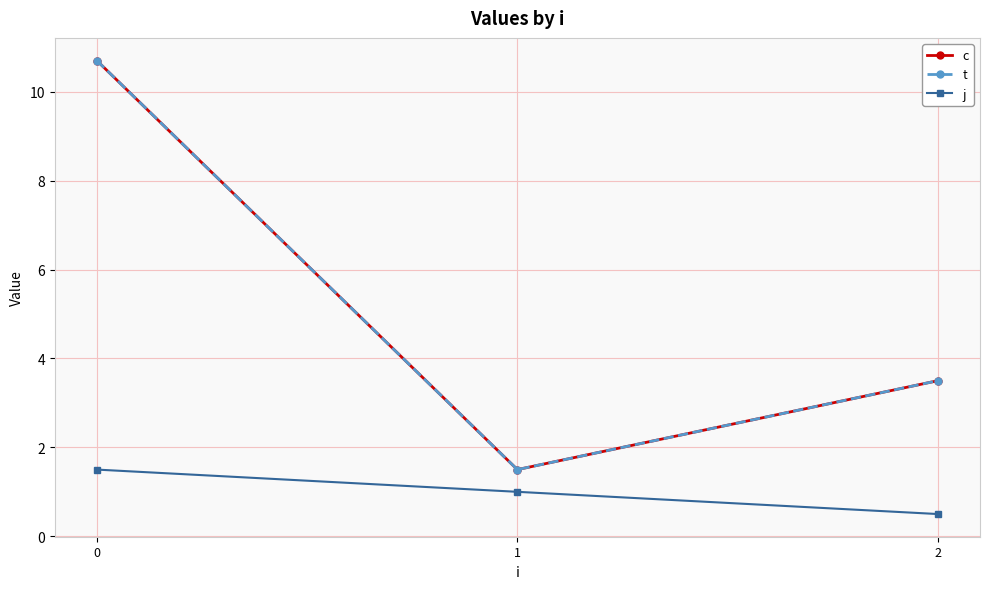

True or false: j has a value of 0.5 at 2.

True